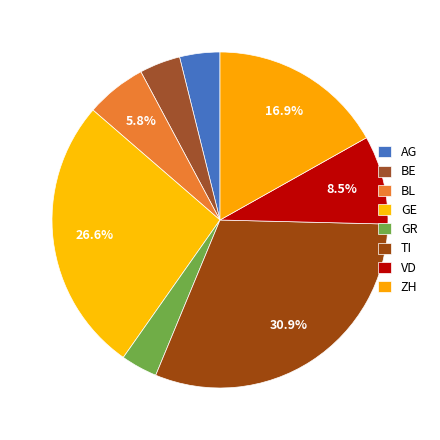

How many slices are in this pie chart?

8